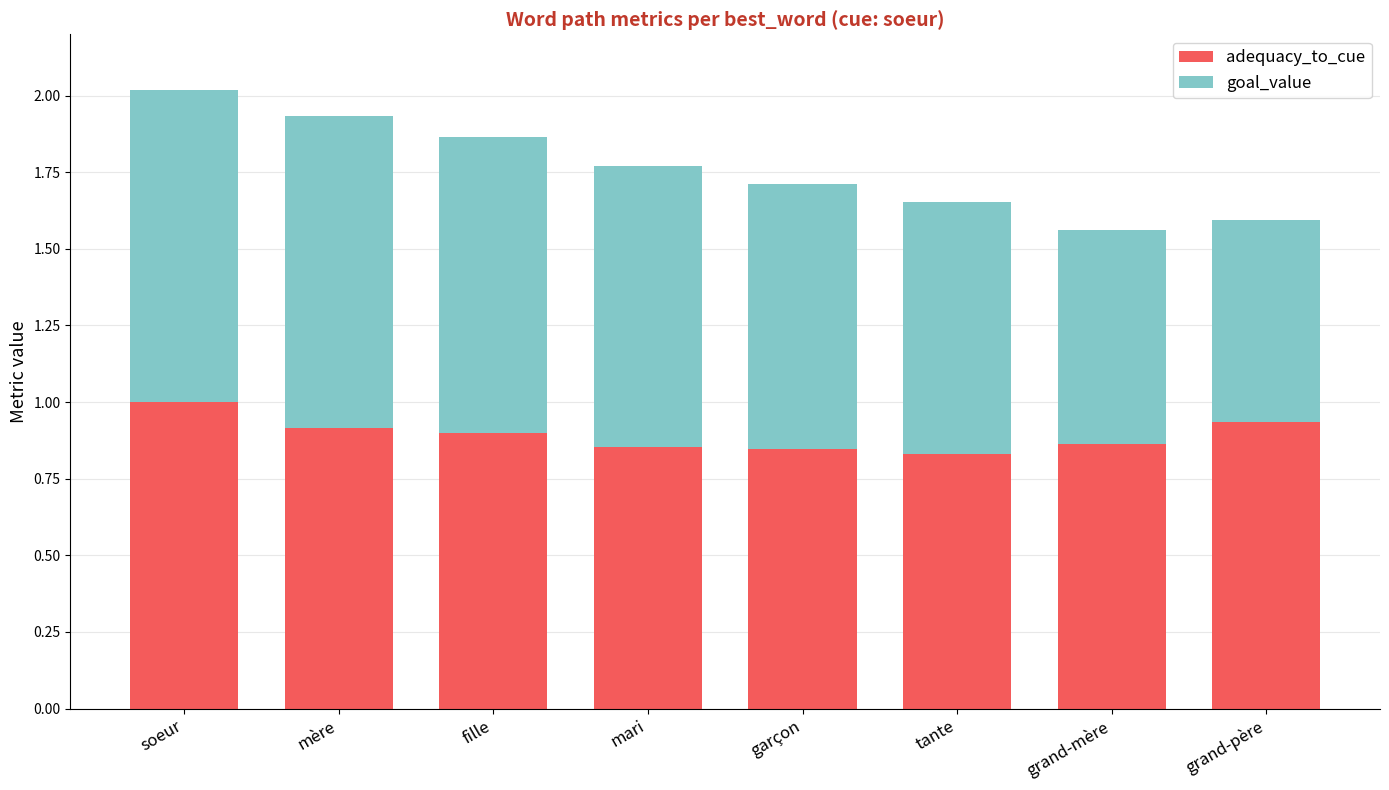

What is the total value across all series at mère?

1.9